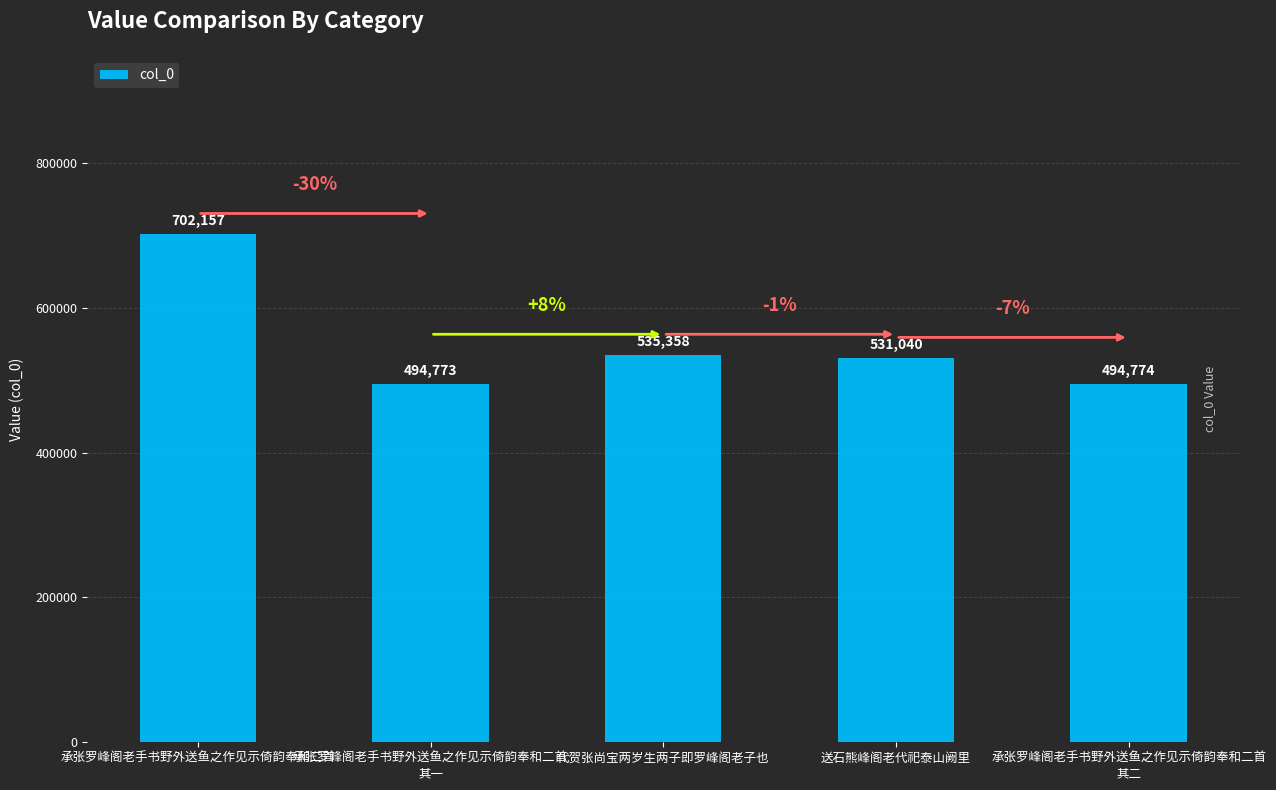

What is the difference between the values at 承张罗峰阁老手书野外送鱼之作见示倚韵奉和二首
其一 and 承张罗峰阁老手书野外送鱼之作见示倚韵奉和二首?

207384